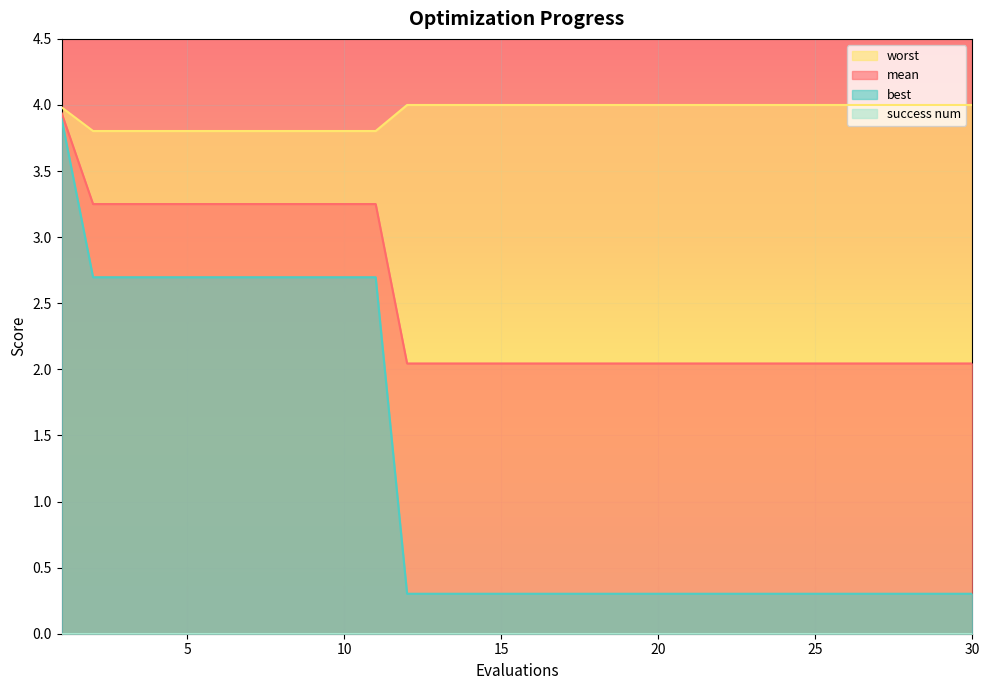

What is the lowest value of the best series?

0.3